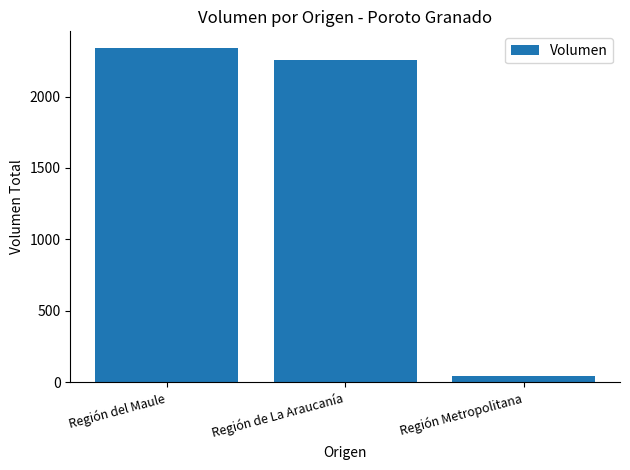

How many bars are there in total?

3